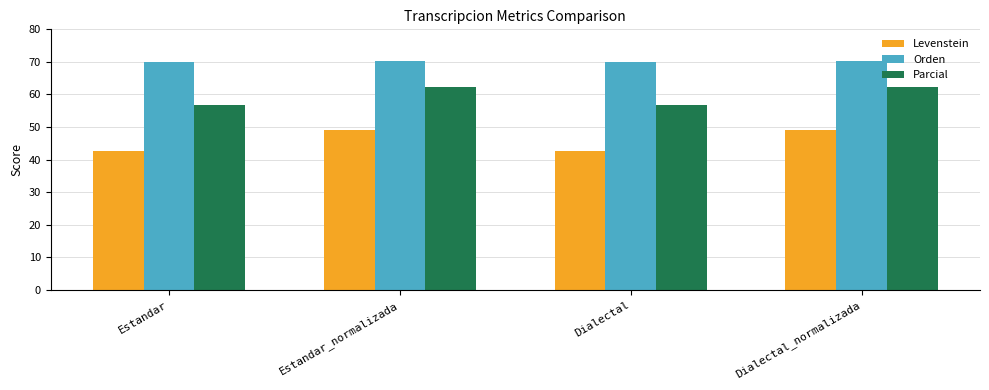

What is the label of the 4th bar from the left?

Dialectal_normalizada